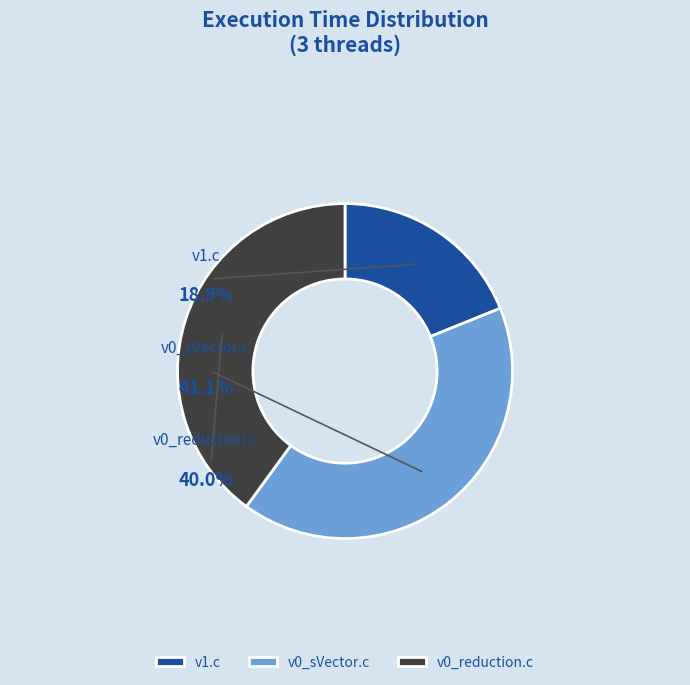

The v1.c slice represents 19% of the pie. True or false?

True